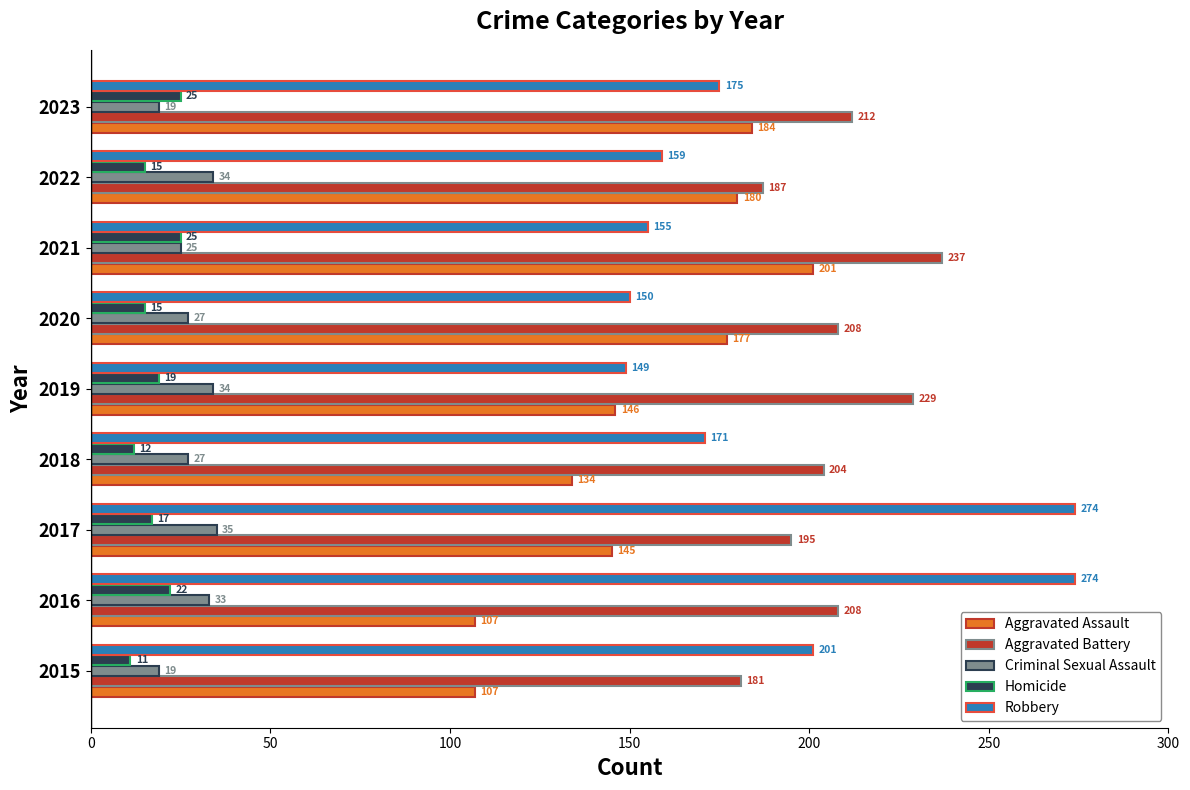

Which category has the highest value in the Aggravated Assault series?

2021